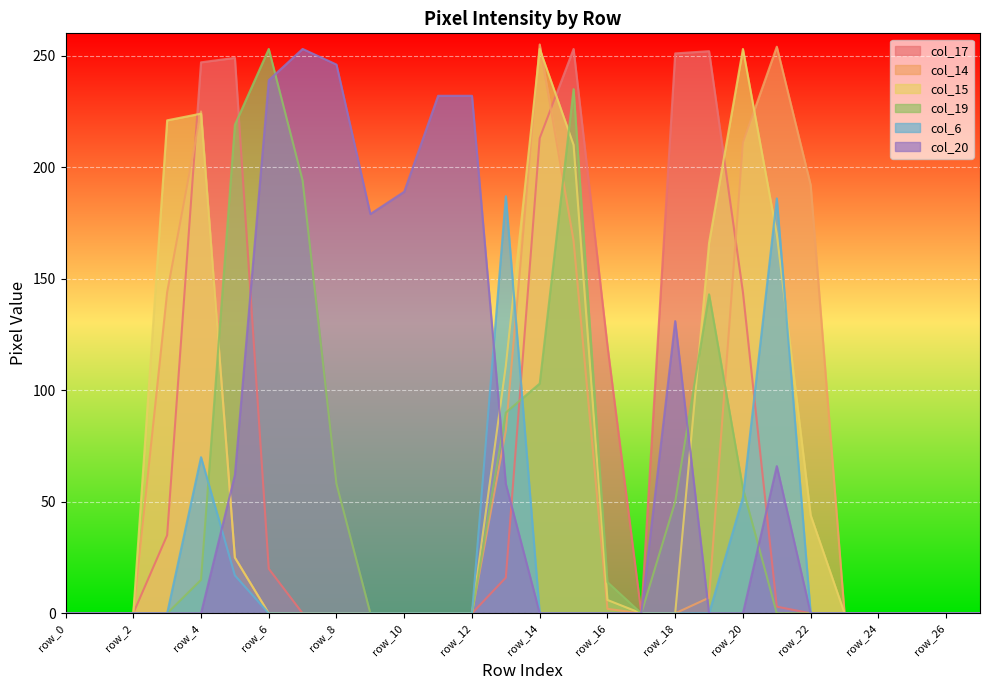

How many values in the col_20 series exceed 0?

11